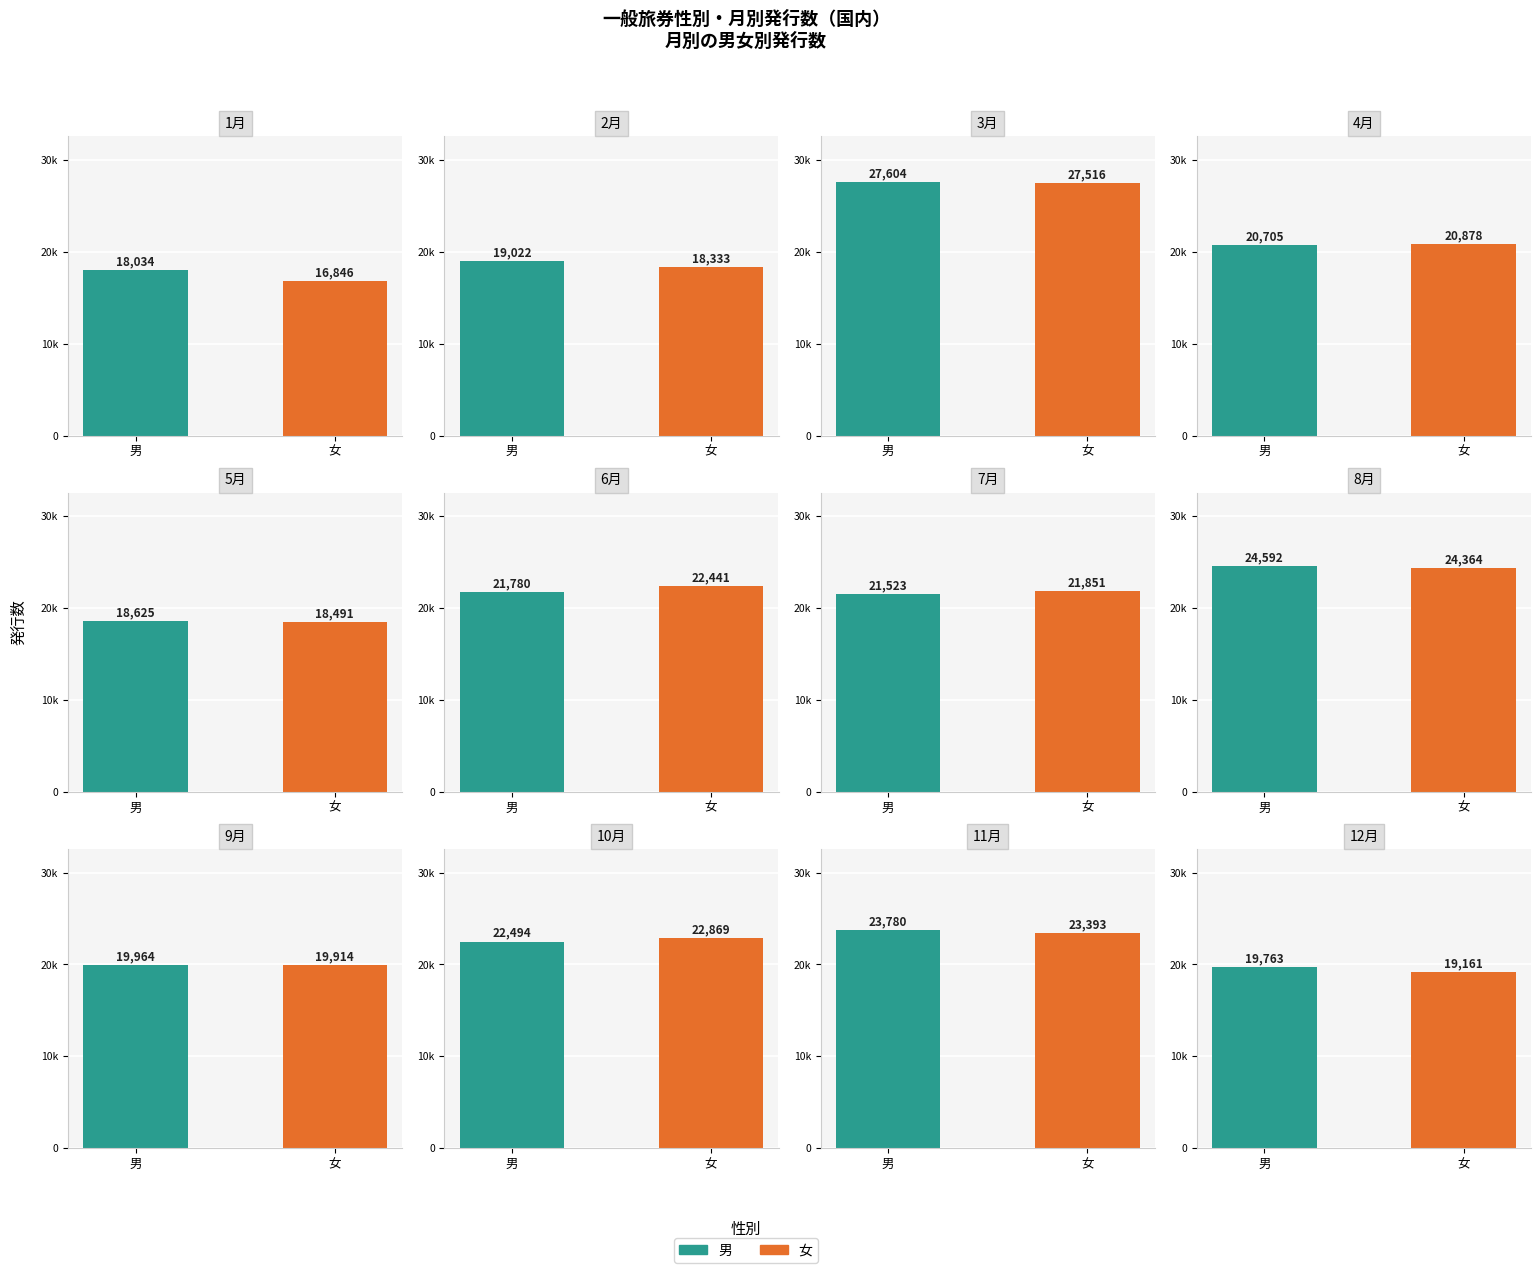

Is it true that 女 equals 14215 at 4?

False